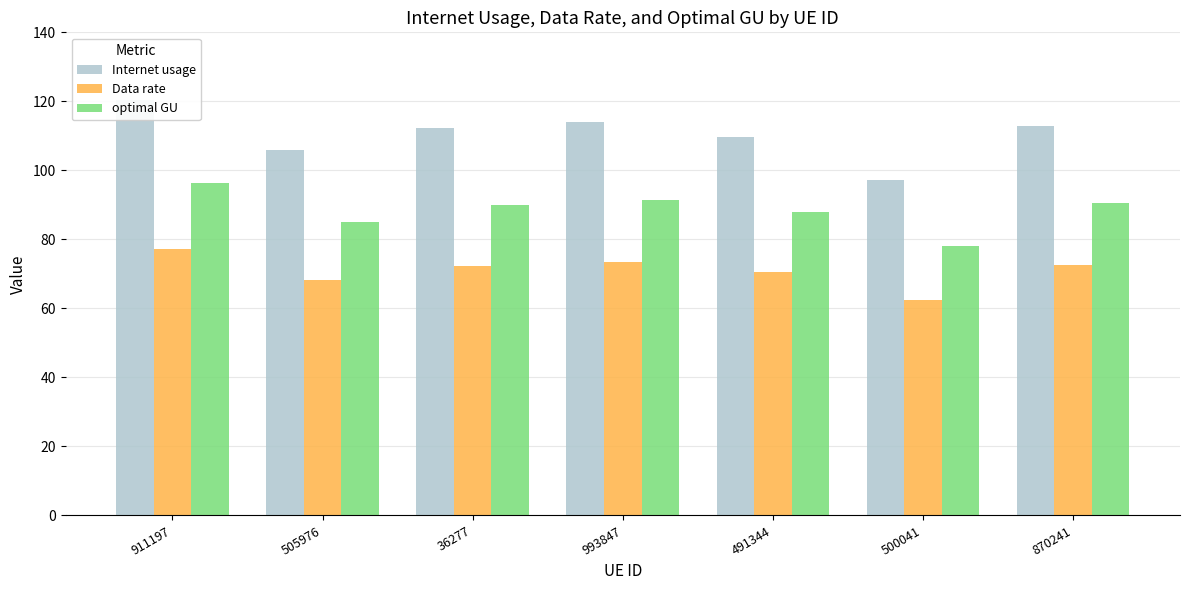

How many distinct data groups are displayed?

3